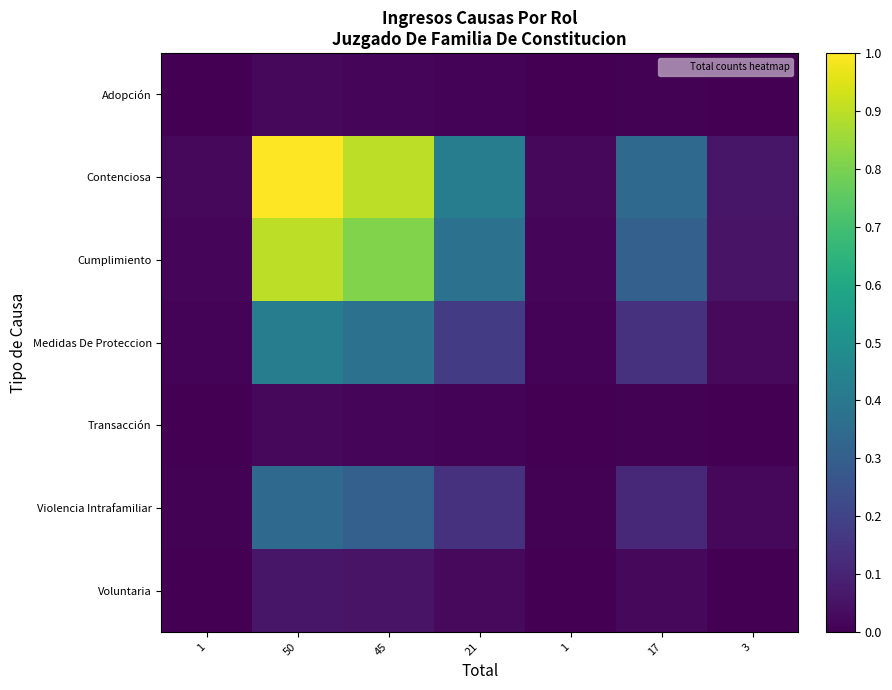

What is the total value across all series at 50?

2.8